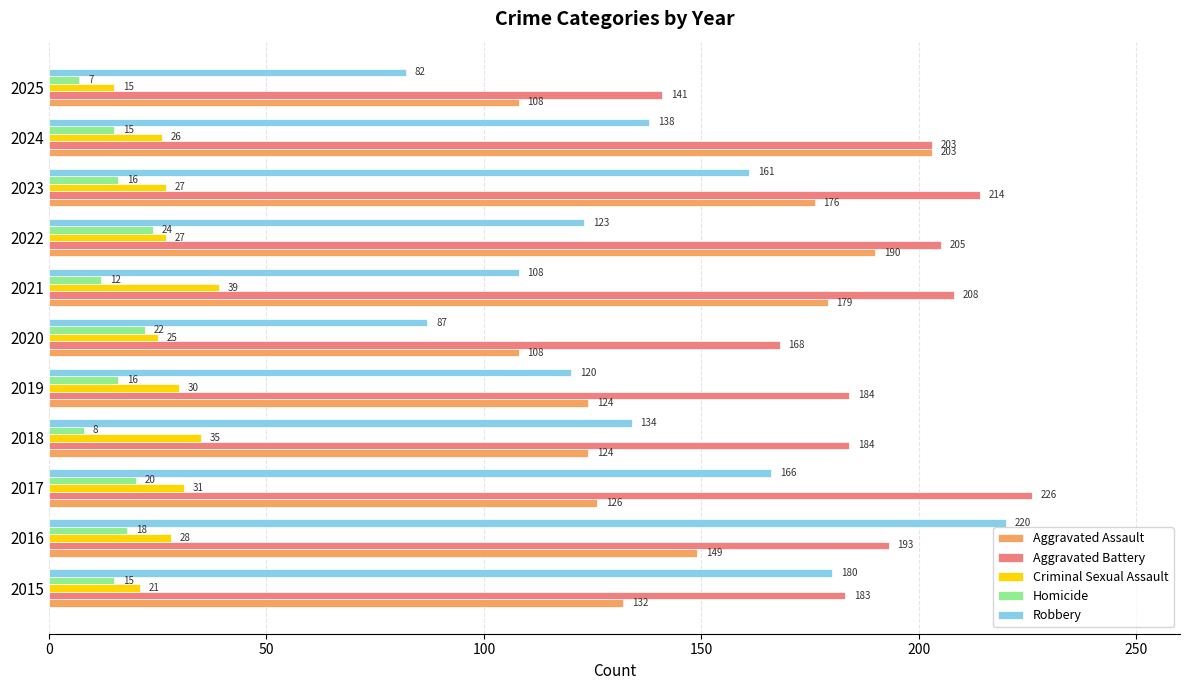

What is the spread (max minus min) of values at 2016?

202